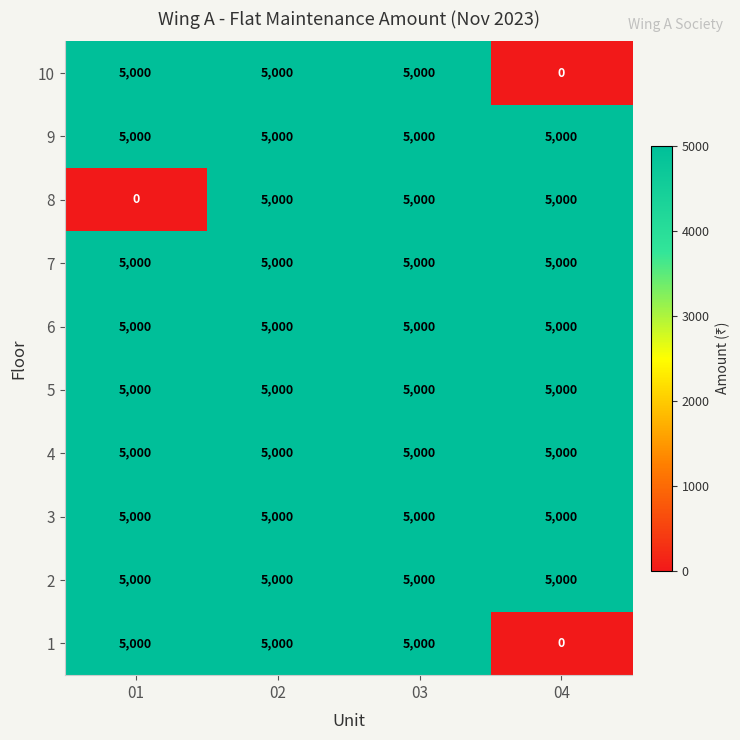

What is the total value across all series at 01?

45000